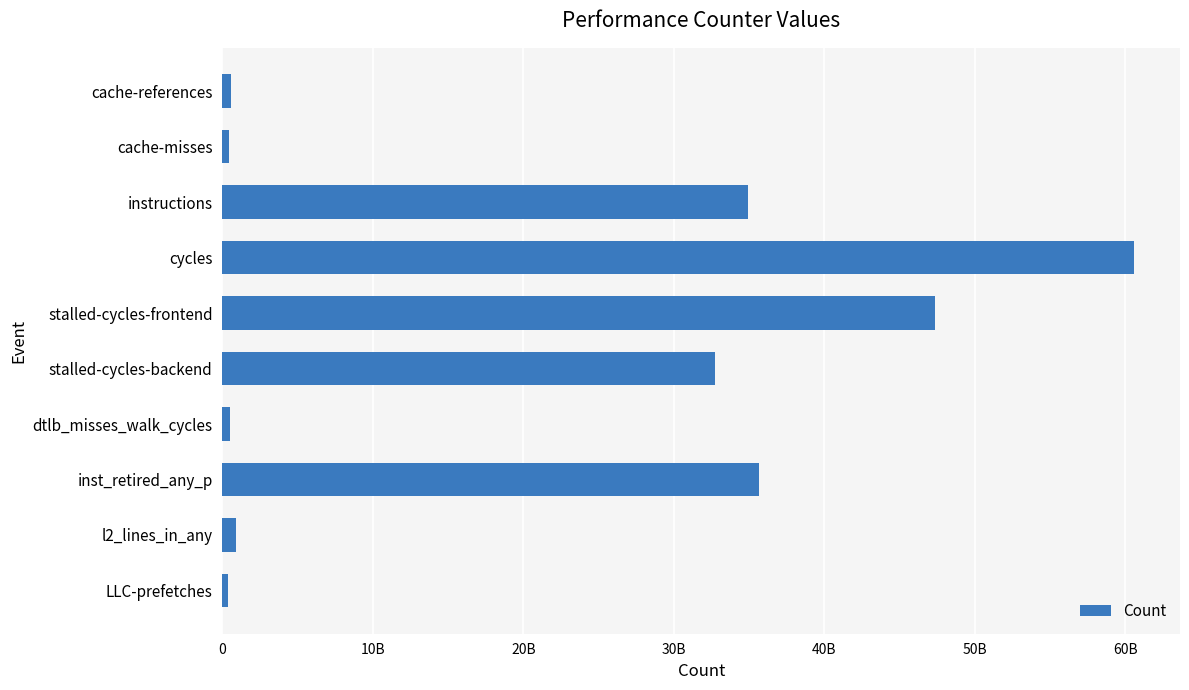

Does the chart contain any negative values?

No